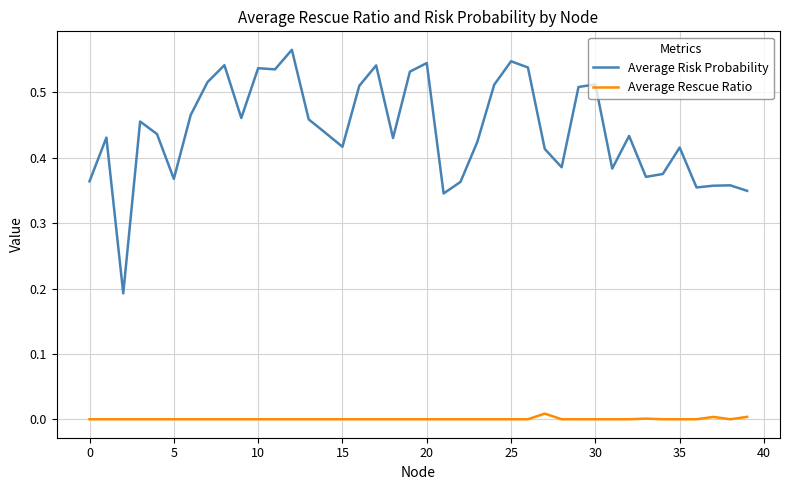

Which series has the largest total across all categories?

Average Risk Probability